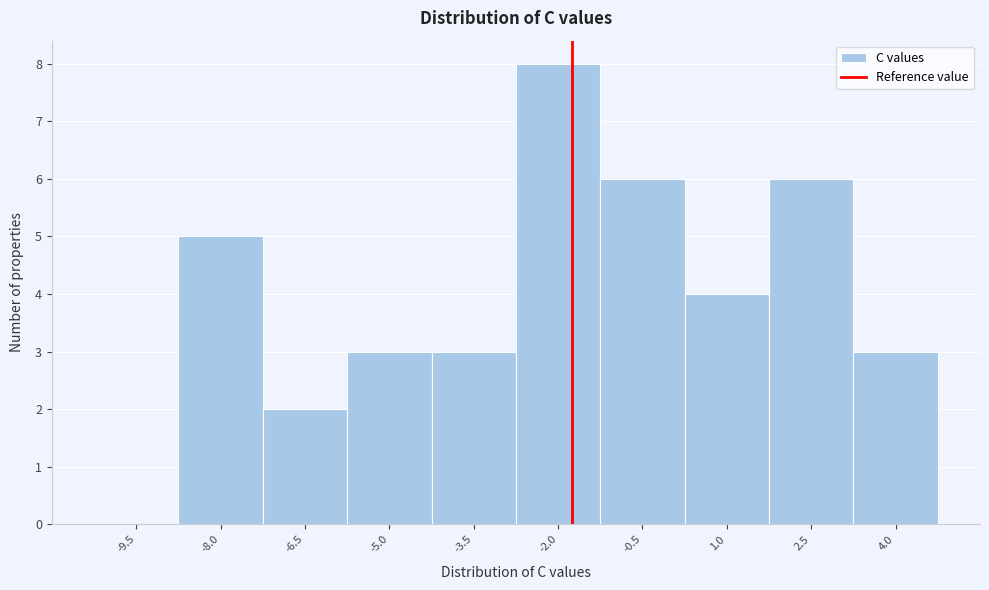

Reading left to right, transcribe all the data shown in this chart.

-9.5=0	-8.0=5	-6.5=2	-5.0=3	-3.5=3	-2.0=8	-0.5=6	1.0=4	2.5=6	4.0=3